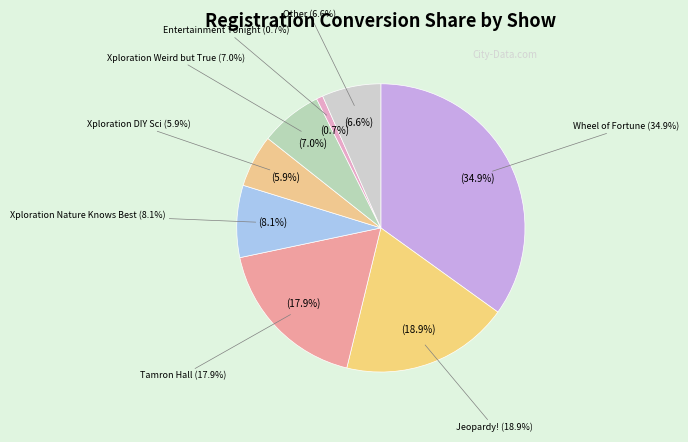

What percentage is the Xploration Nature Knows Best slice, to the nearest percent?

8%